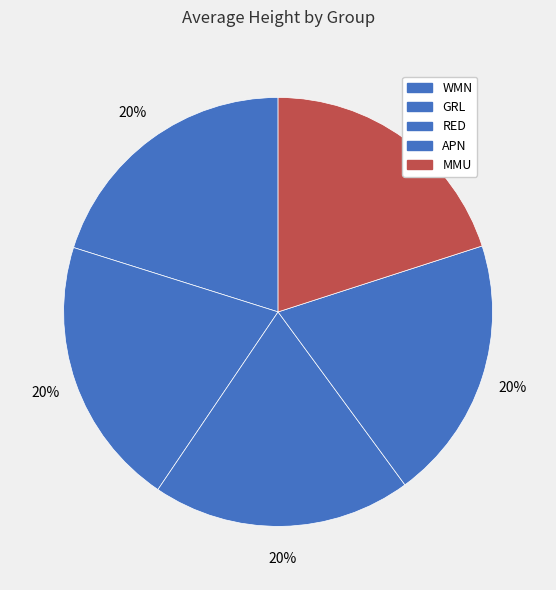

What percentage do APN and GRL together represent?

40.3%